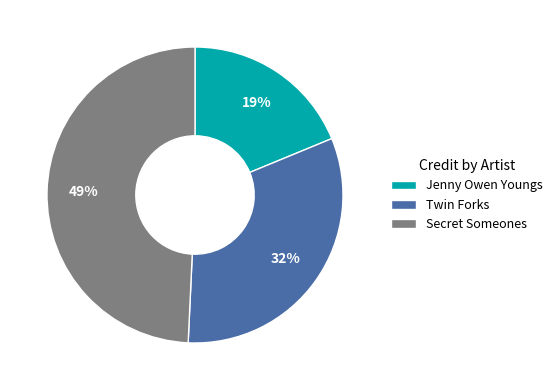

To the nearest percent, what percentage of the pie is Jenny Owen Youngs?

19%